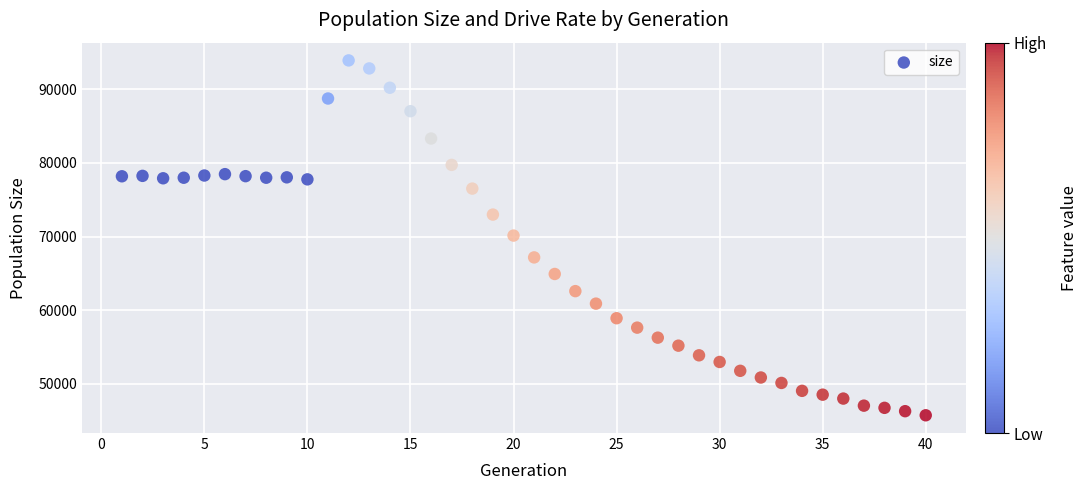

What is the range of X values (max minus min)?

39